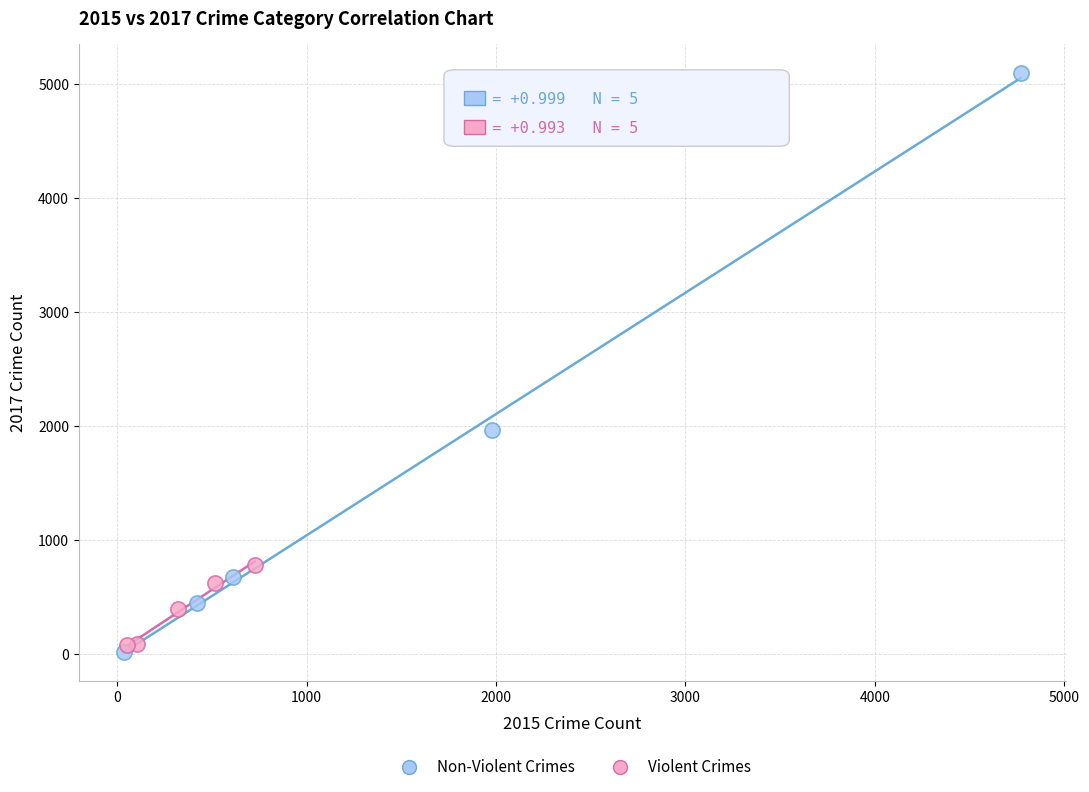

Which series contains the lowest Y value?

Non-Violent Crimes